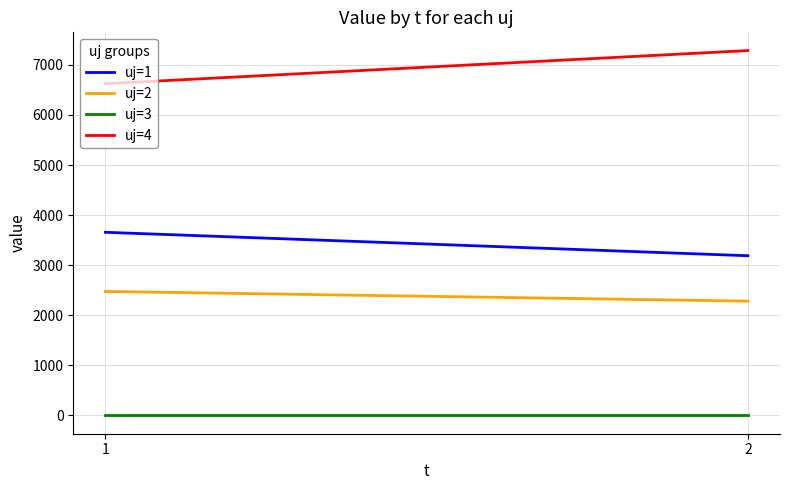

Which category has the lowest value across all series?

1